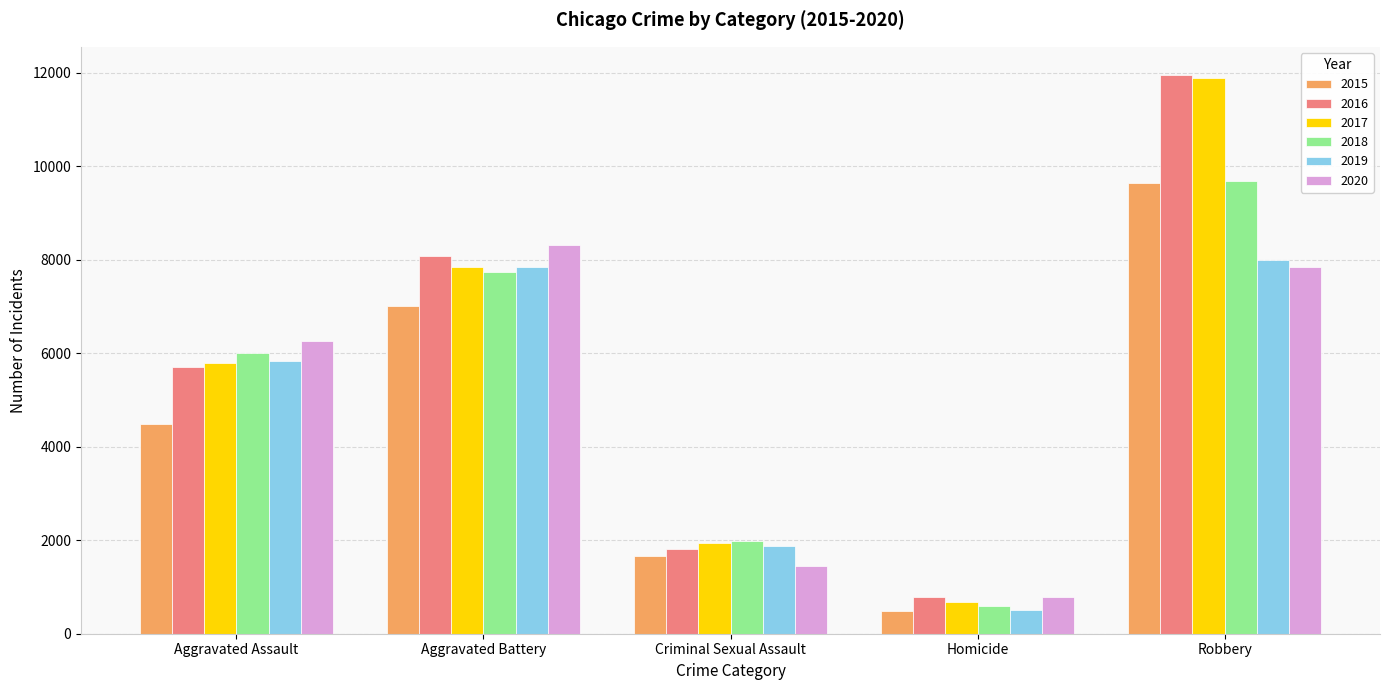

What is the total value across all series at Aggravated Battery?

46859